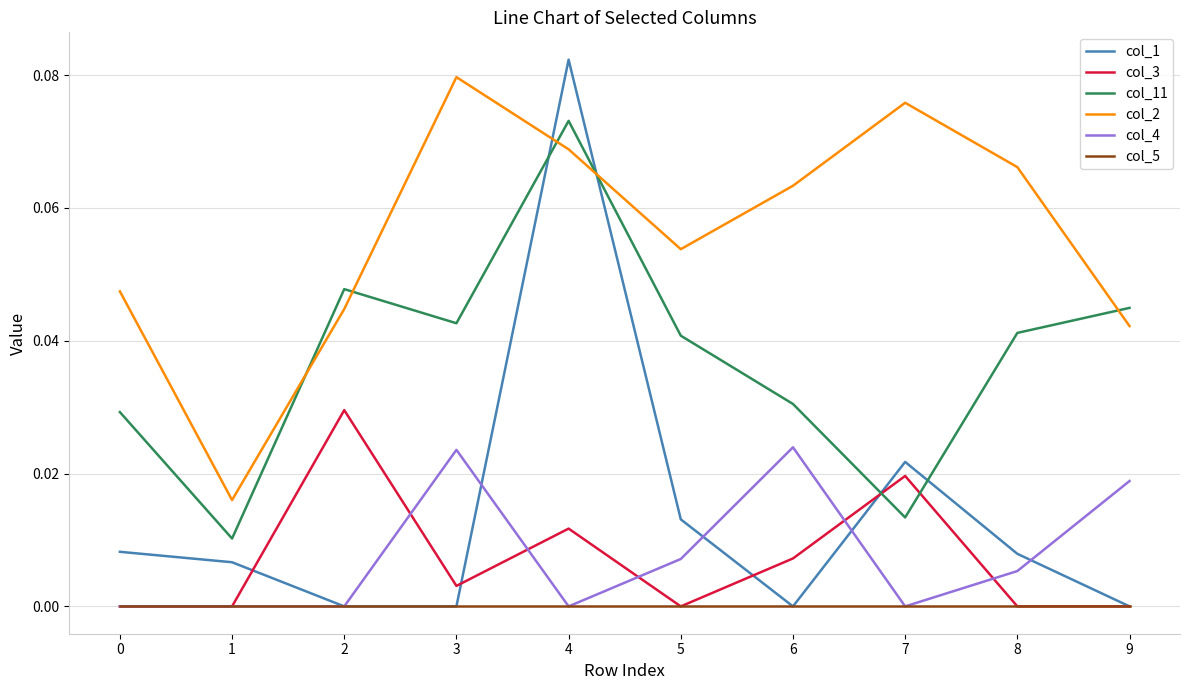

True or false: col_2 and col_3 intersect in this chart.

False